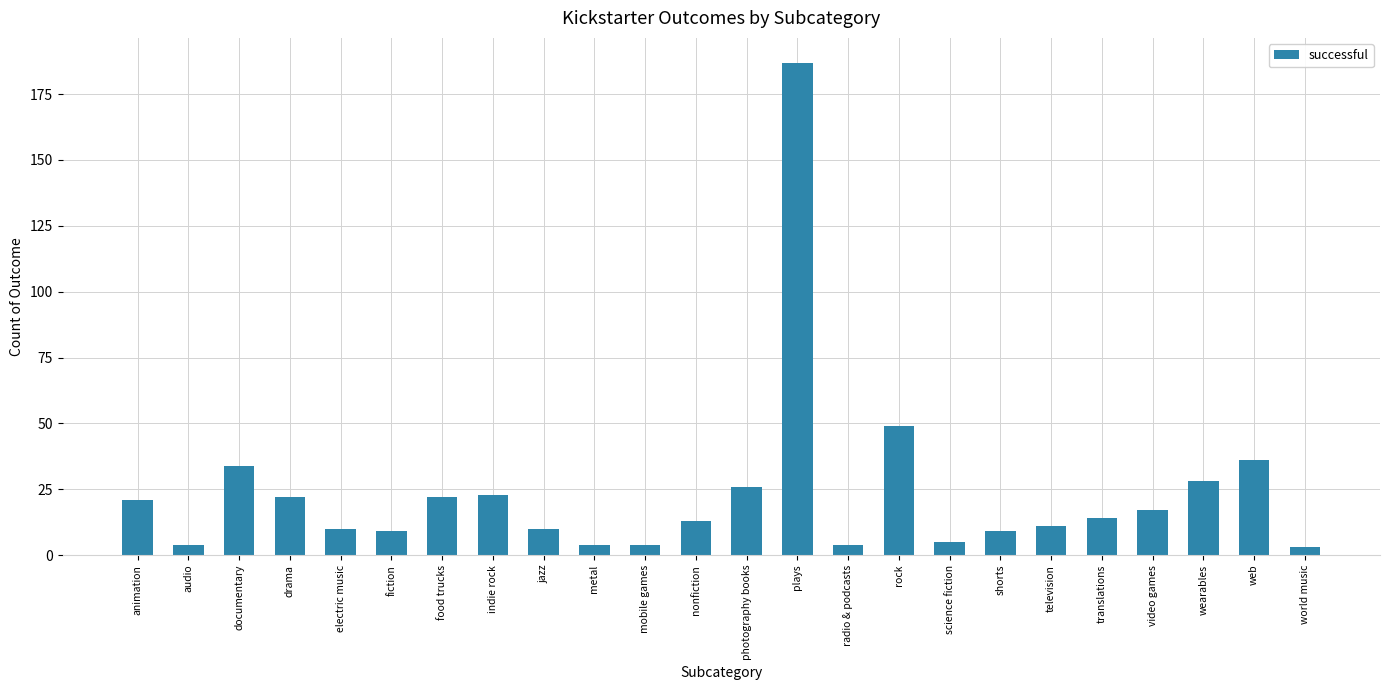

What is the difference between the maximum and minimum values?

184